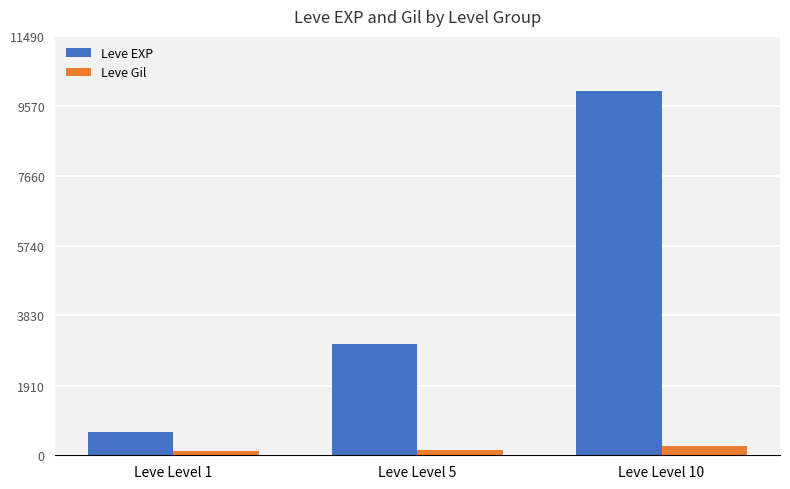

Which category has the highest value across all series?

Leve Level 10